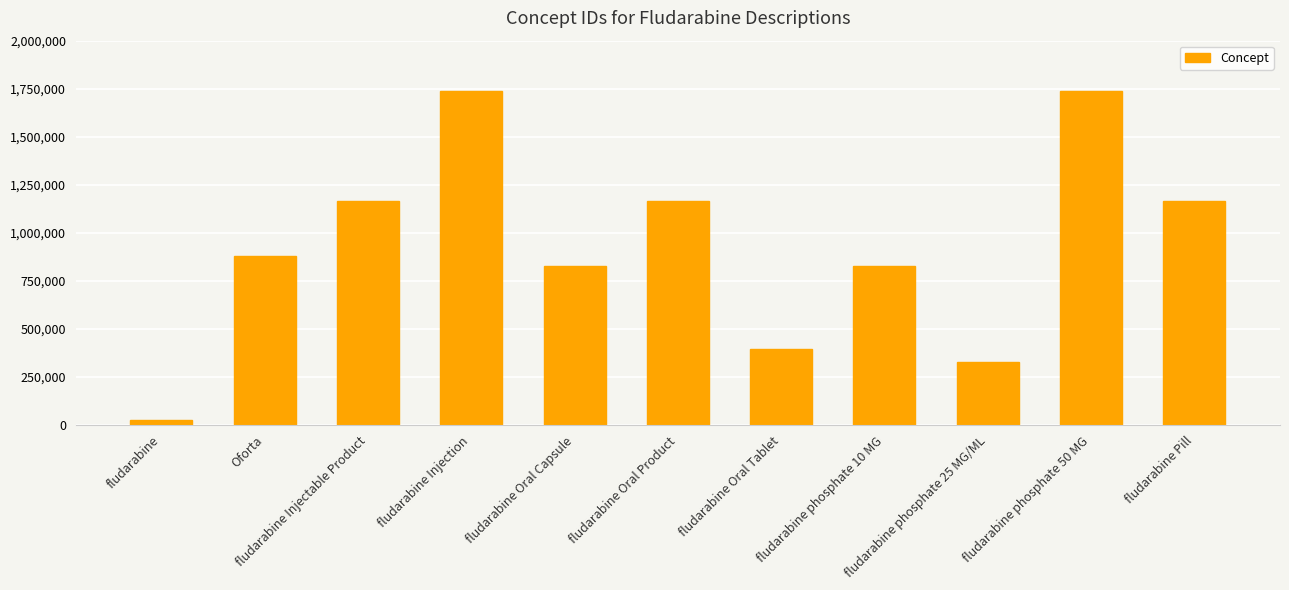

At which label is the value closest to 882780?

Oforta